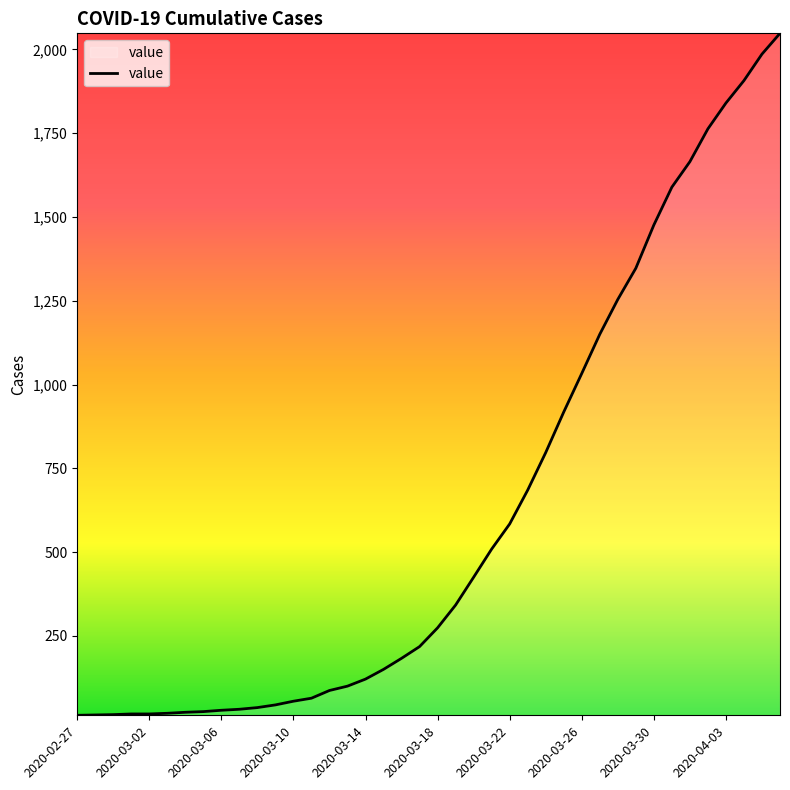

What is the difference between the maximum and minimum values?

2035